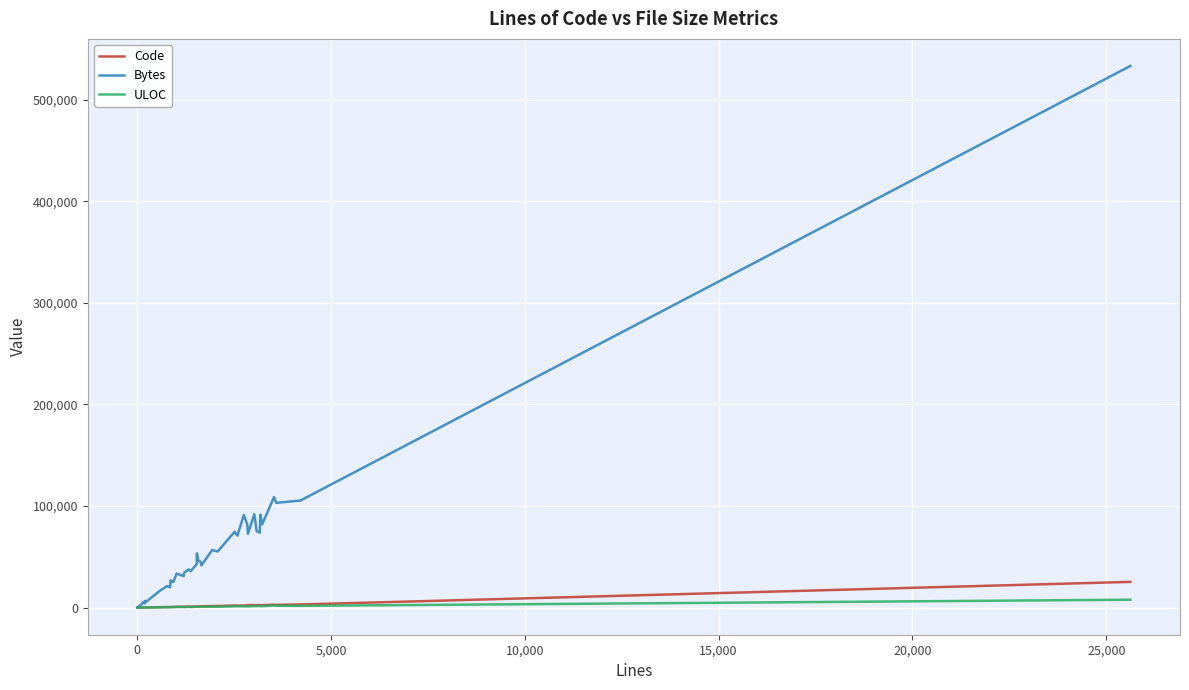

Which series has the widest spread of values?

Bytes